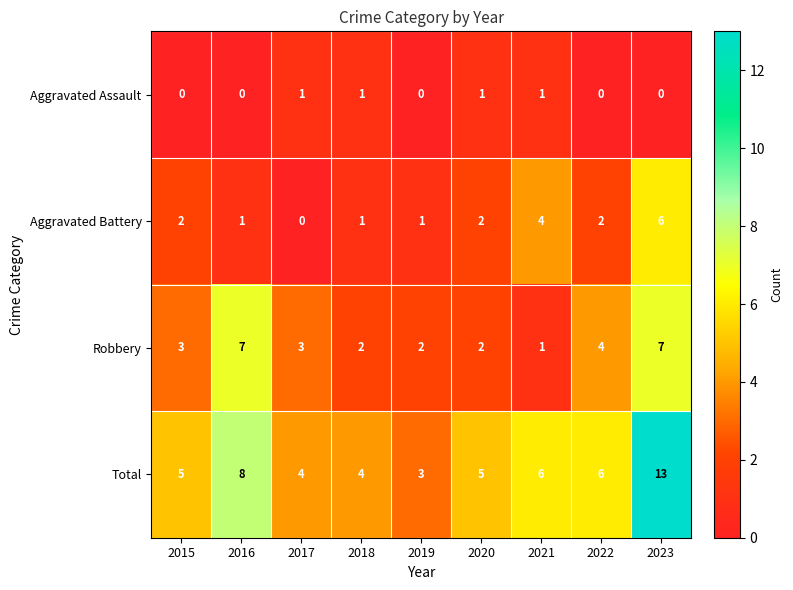

What is the average value of the Total series?

6